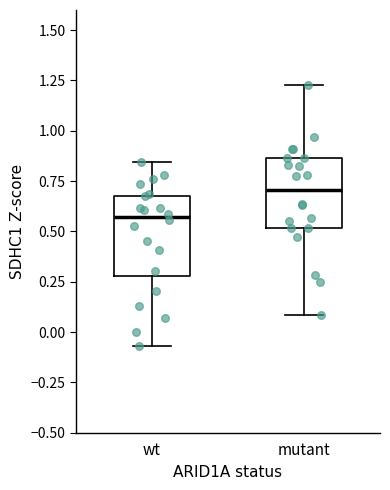

Where does the median line of the box for mutant sit on the y-axis? The values are not printed on the chart, so give them approximately, as read against the axis.

0.70